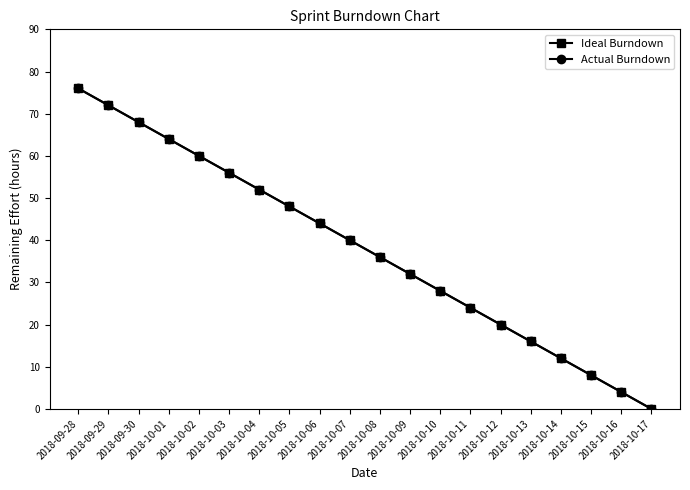

Which series has the widest spread of values?

Ideal Burndown